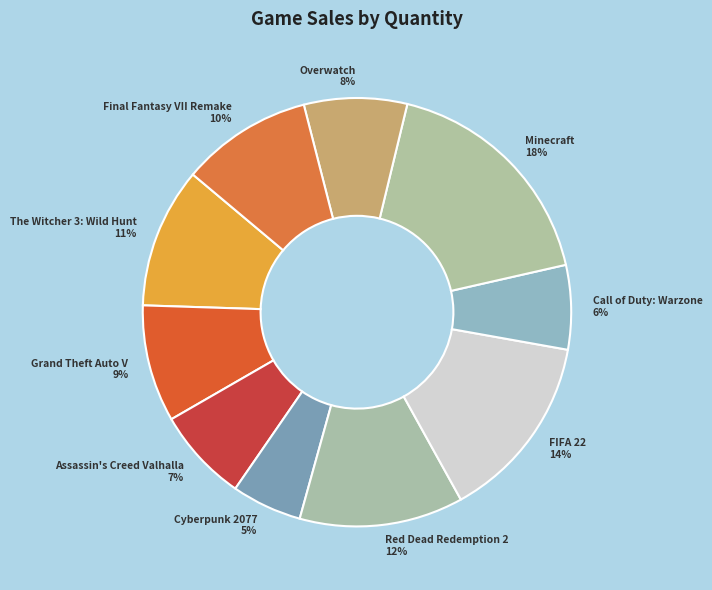

How many segments does this pie chart have?

10